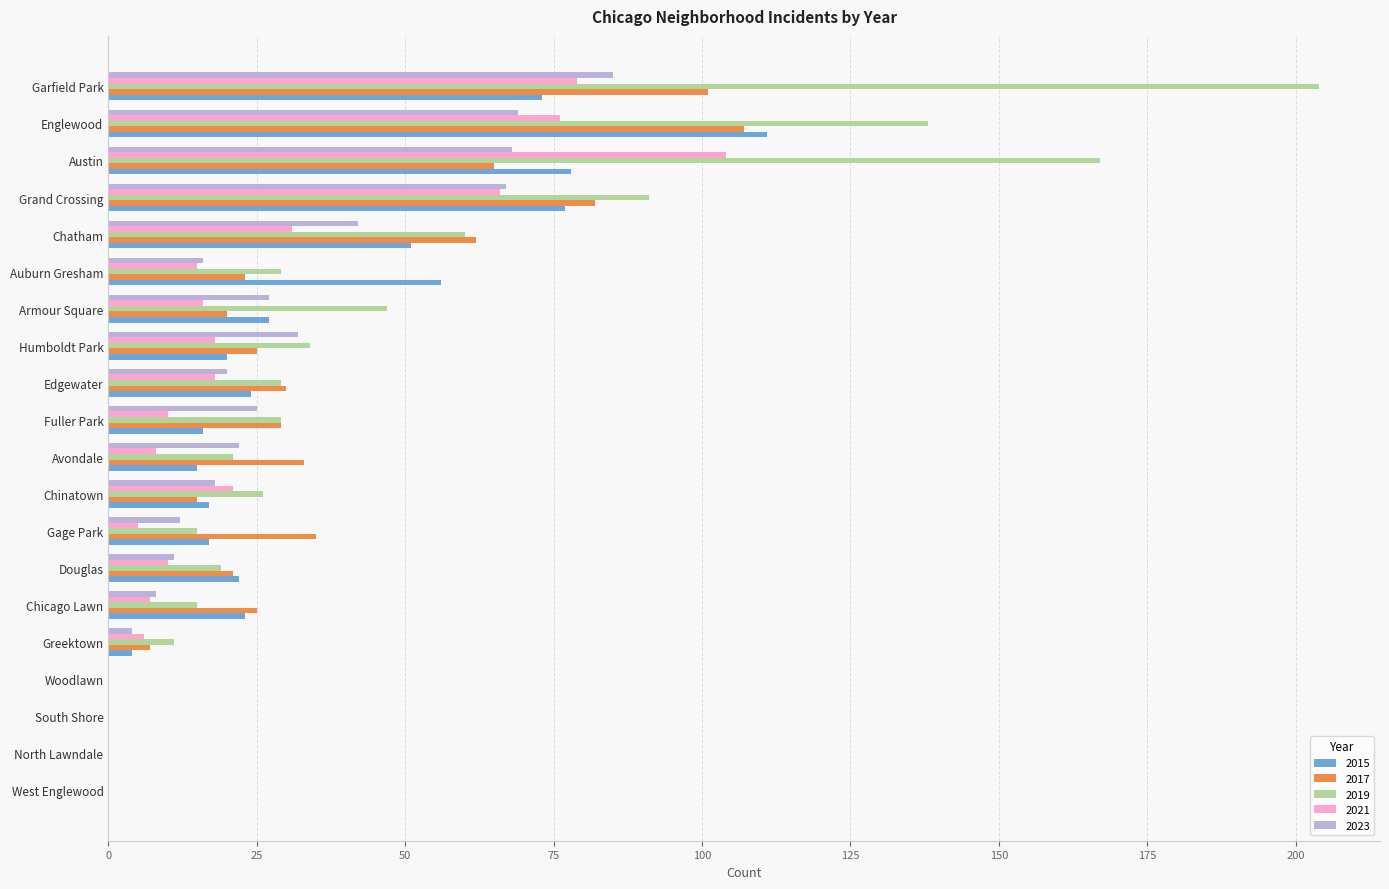

Which series has the largest total across all categories?

2019